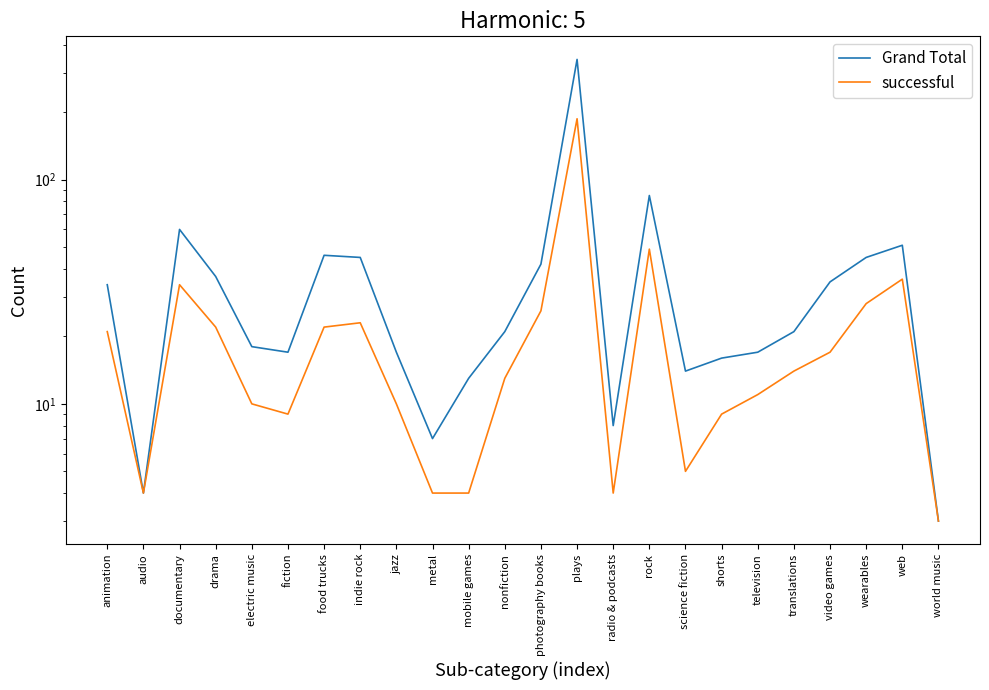

Rank the series by their average value, from lowest to highest.

successful, Grand Total